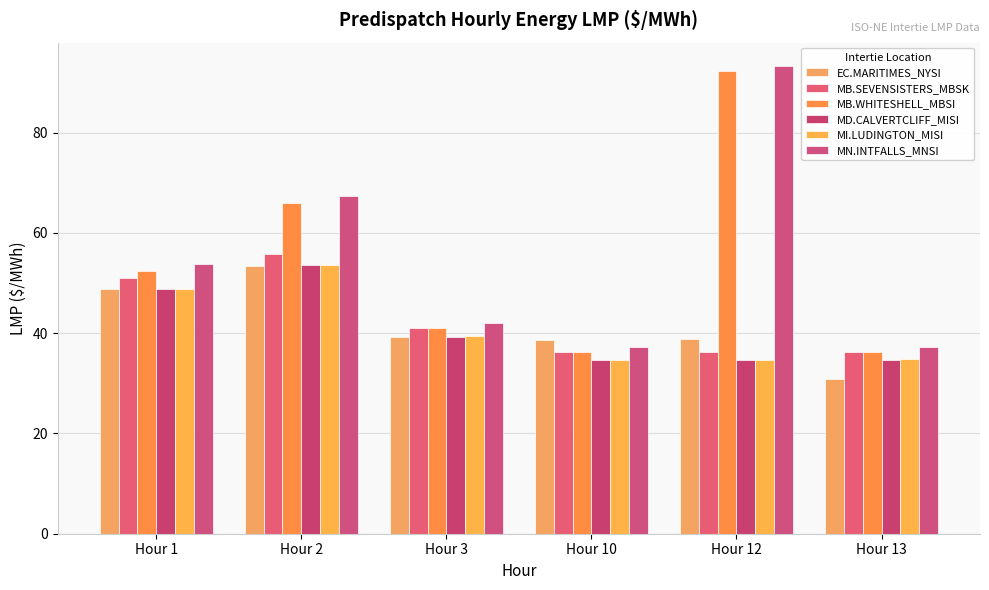

Where does the EC.MARITIMES_NYSI series first go above 39?

Hour 1